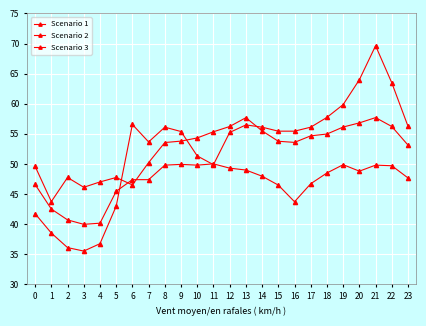

The Scenario 3 series shows 38.5 at 1. True or false?

True